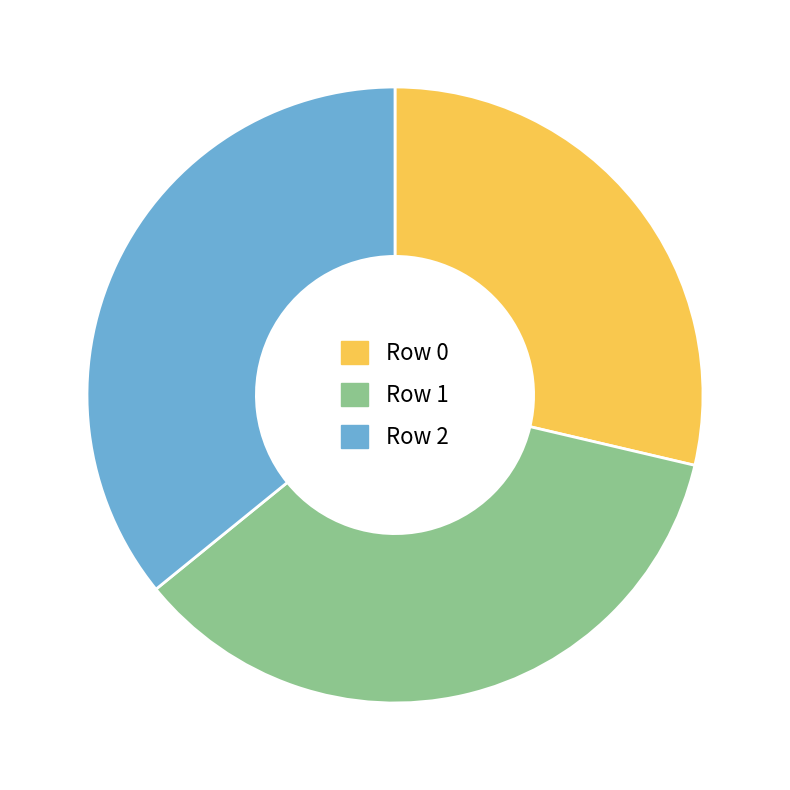

Which slice is the smallest?

Row 0